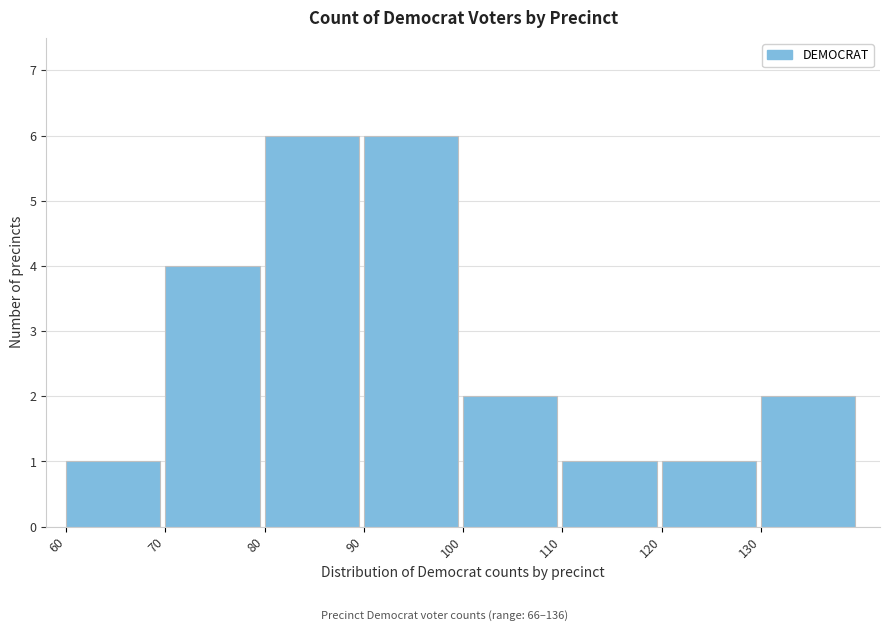

Reading left to right, transcribe this chart: for each bar, give the range it covers on the x-axis and its height. The values are not printed on the chart, so give them approximately, as read against the axis.

60 to 70: 1
70 to 80: 4
80 to 90: 6
90 to 100: 6
100 to 110: 2
110 to 120: 1
120 to 130: 1
130 to 140: 2